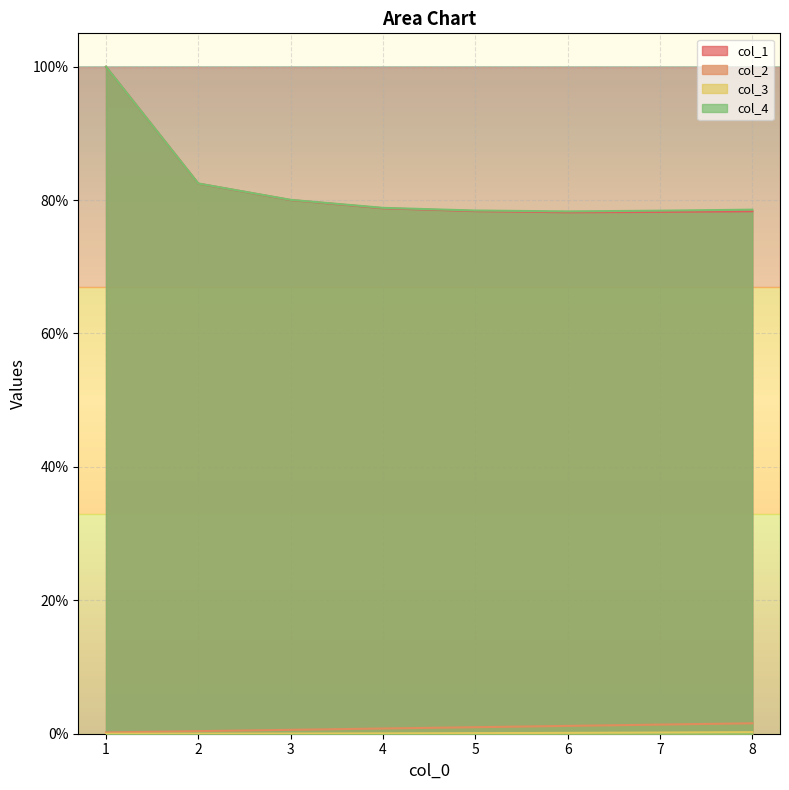

True or false: col_1 and col_4 intersect in this chart.

False